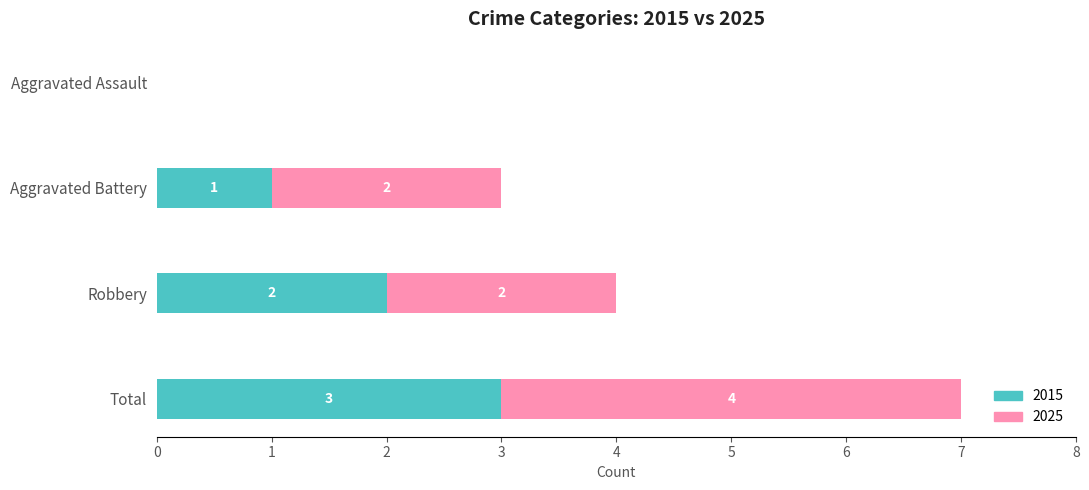

How many 2015 values are between 1 and 3?

3